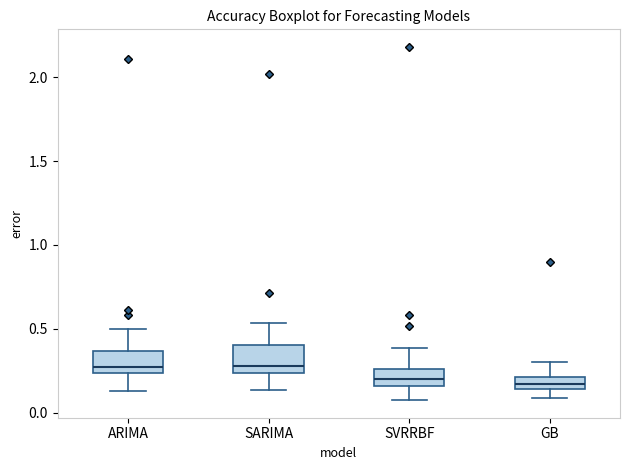

Where is the lower edge of the box for ARIMA on the y-axis? The values are not printed on the chart, so give them approximately, as read against the axis.

0.25